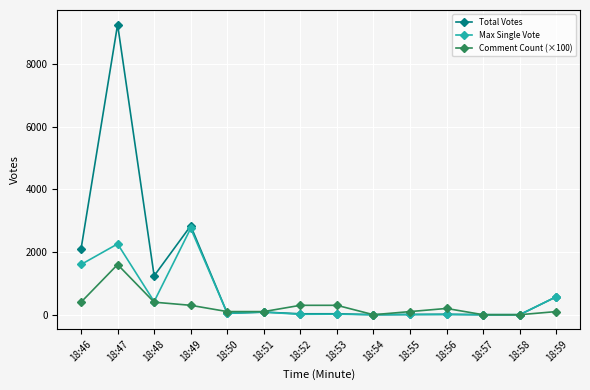

How many distinct data groups are displayed?

3